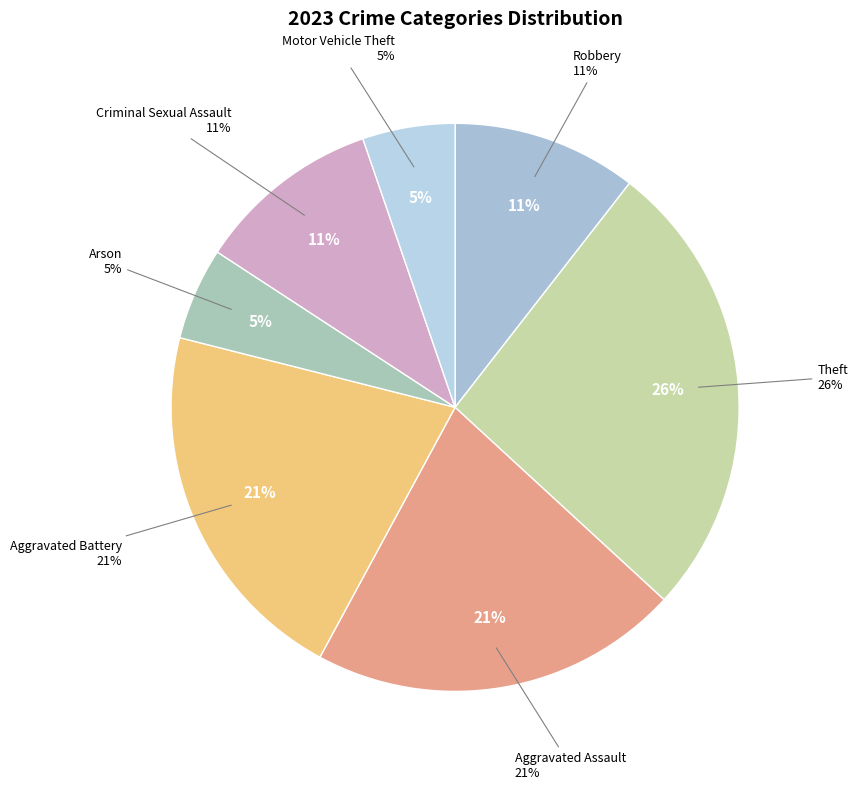

Is there a majority slice in this chart?

No